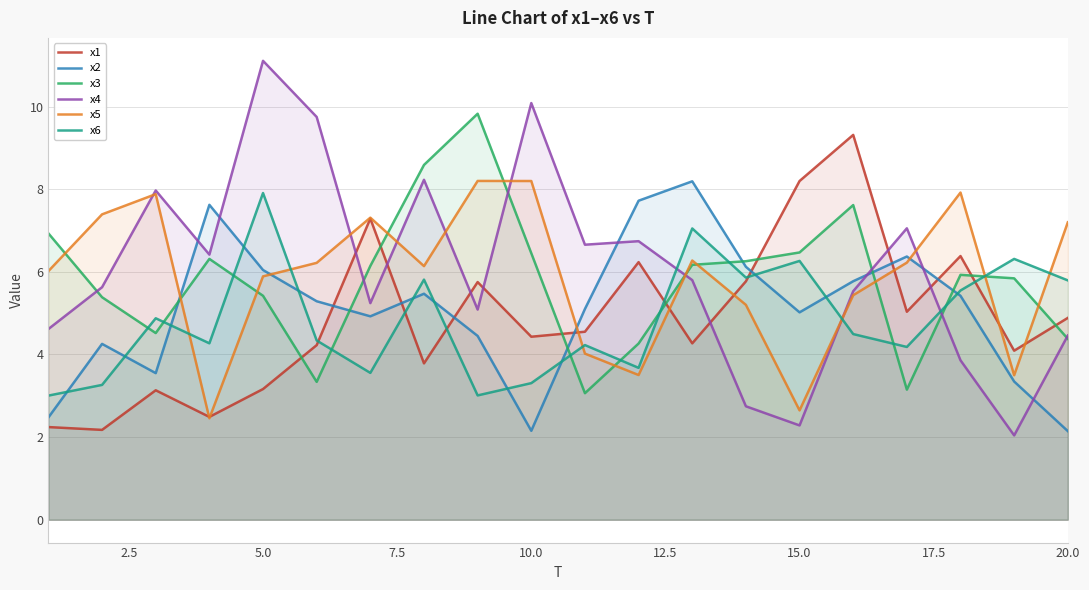

What is the maximum value for x4?

11.1